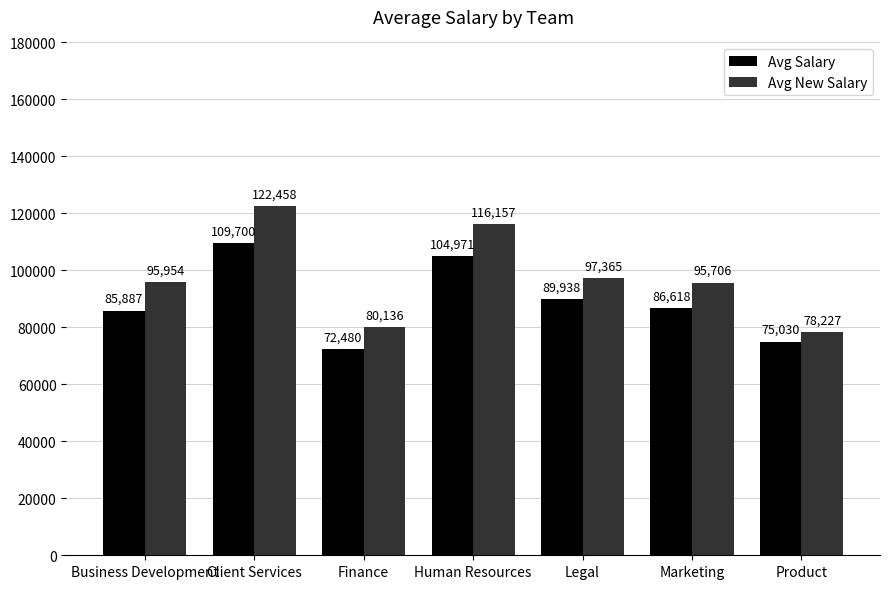

Reading left to right, list all the values displayed in this chart.

Avg Salary: 85887	109700	72480	104971	89938	86618	75030
Avg New Salary: 95954	122458	80136	116157	97365	95706	78227